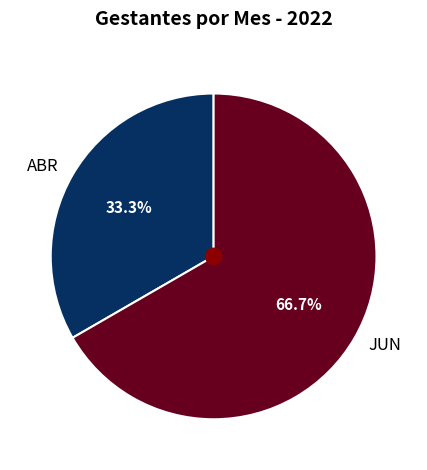

How many segments does this pie chart have?

2